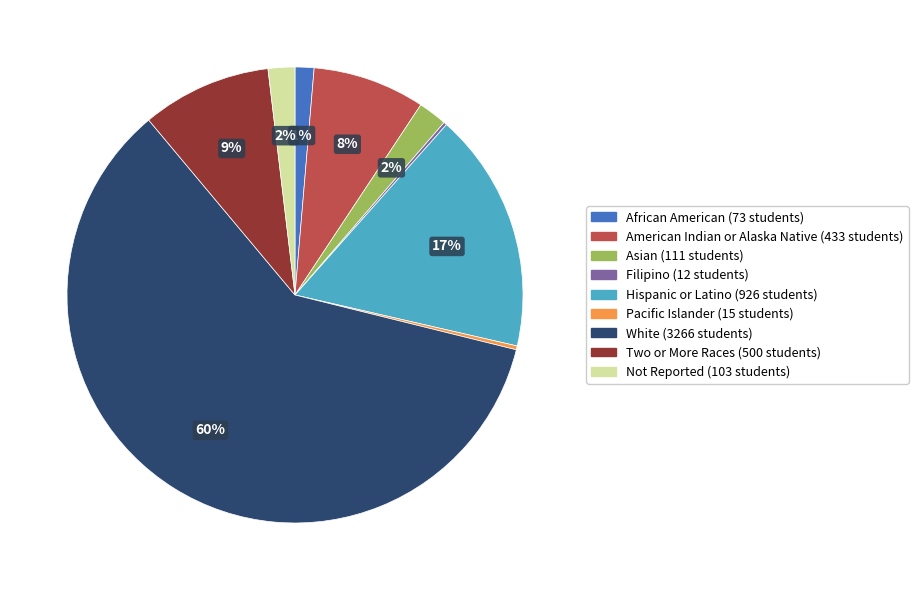

What percentage is the Two or More Races slice, to the nearest percent?

9%